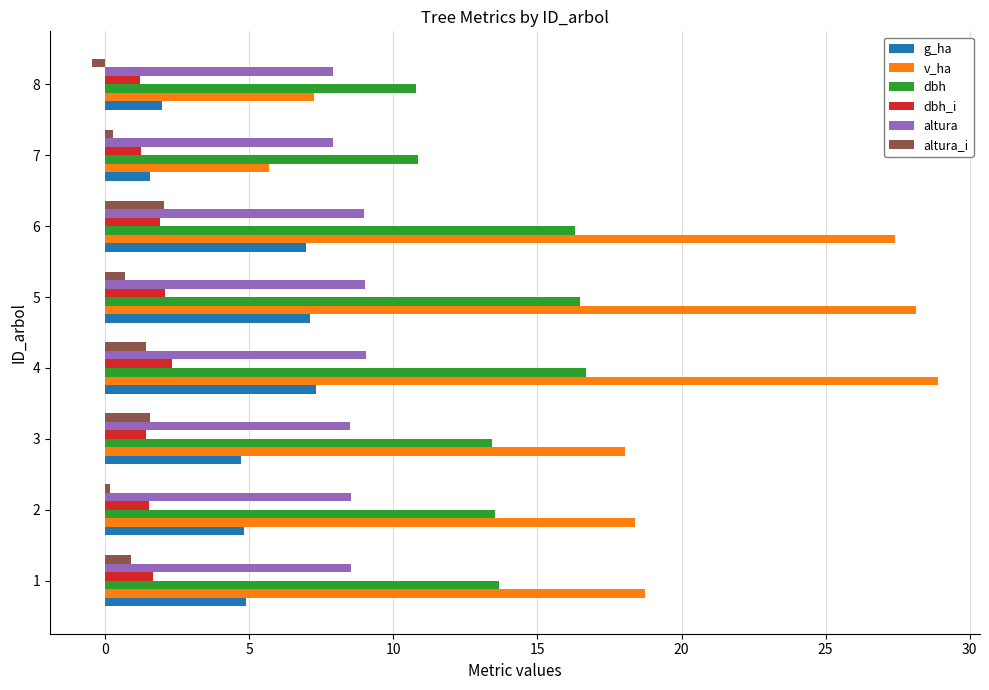

Which series has the largest range (max minus min)?

v_ha